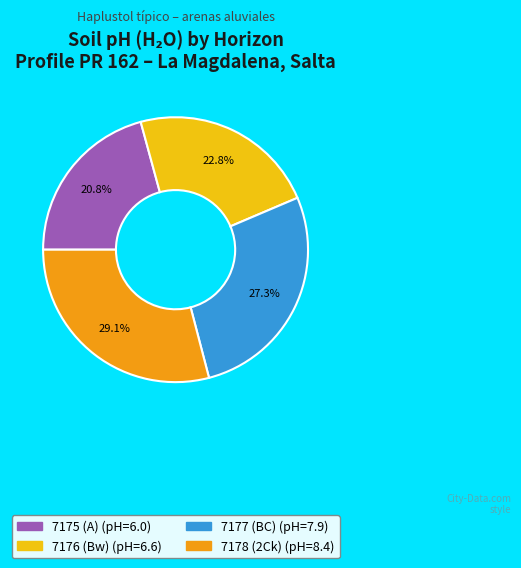

Count the number of slices in the pie.

4